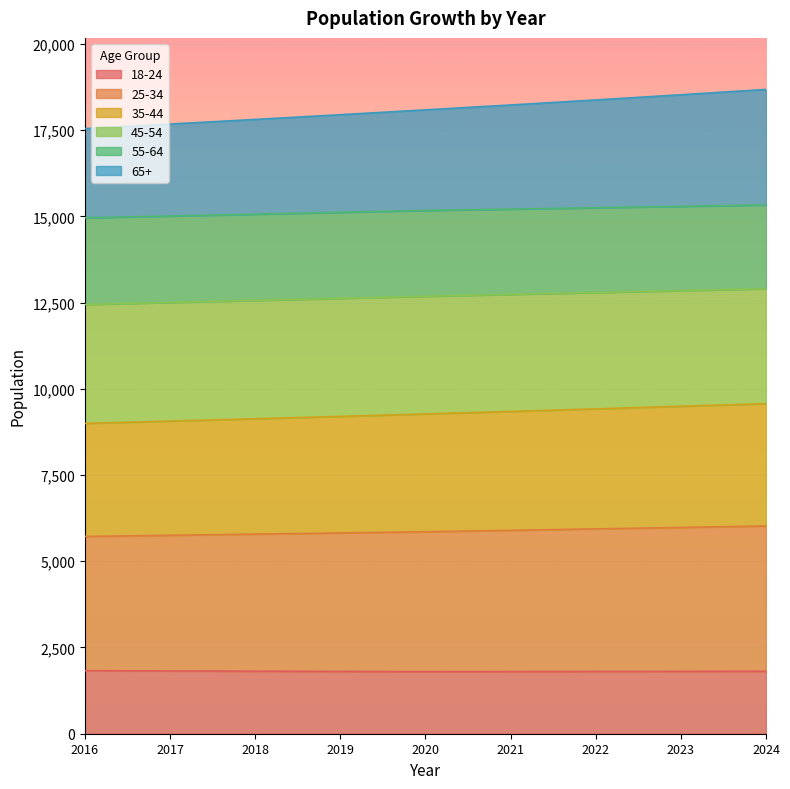

The 18-24 series shows 713 at 2016. True or false?

False